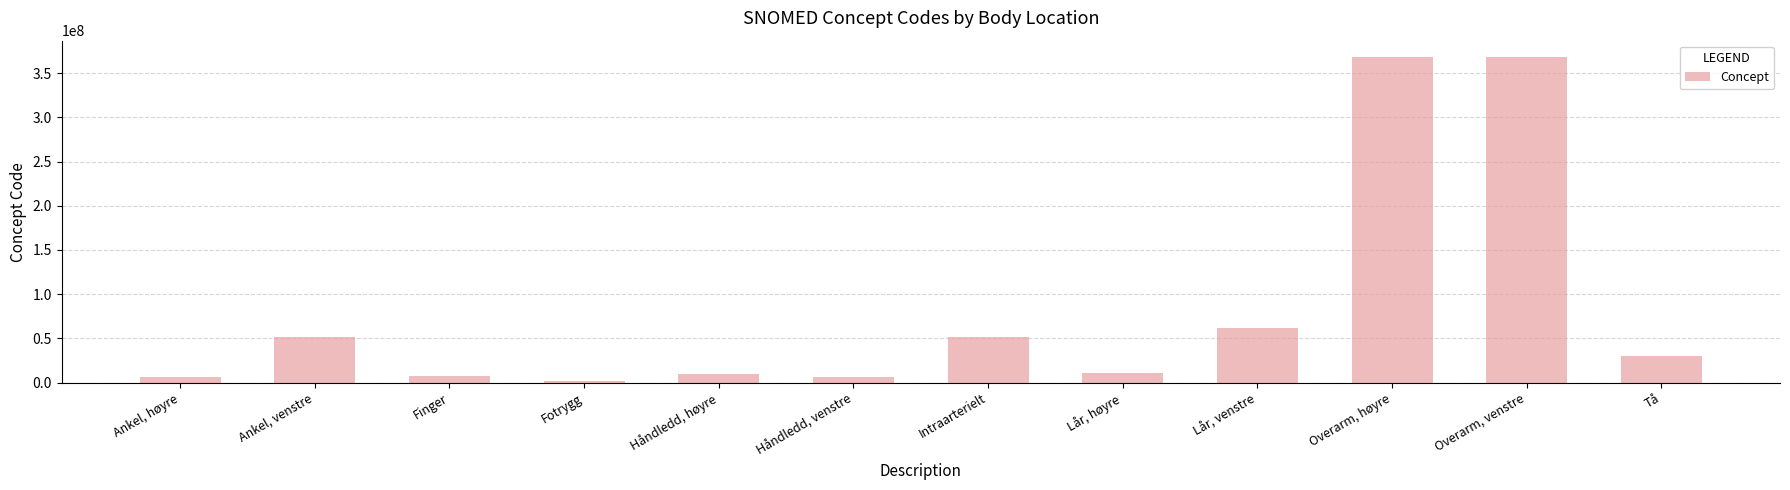

How many distinct data groups are displayed?

1